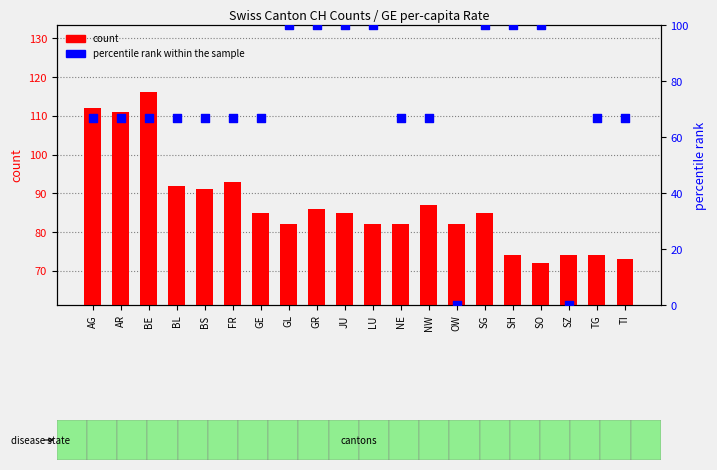

What are all the series names shown in the legend?

count, percentile rank within the sample